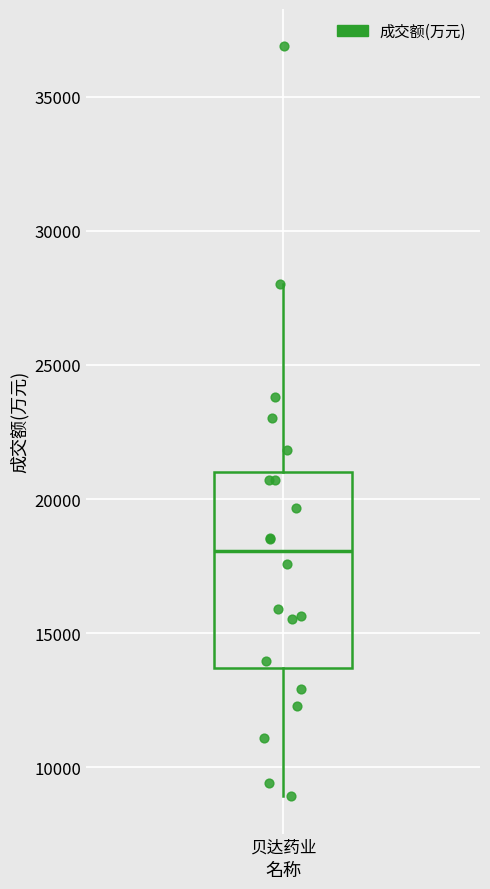

Read this box plot against the y-axis: the position of the median line, the range covered by the box, and the ends of both whiskers. The values are not printed on the chart, so give them approximately, as read against the axis.

median 18000, box 13500 to 21000, whiskers 9000 to 28000